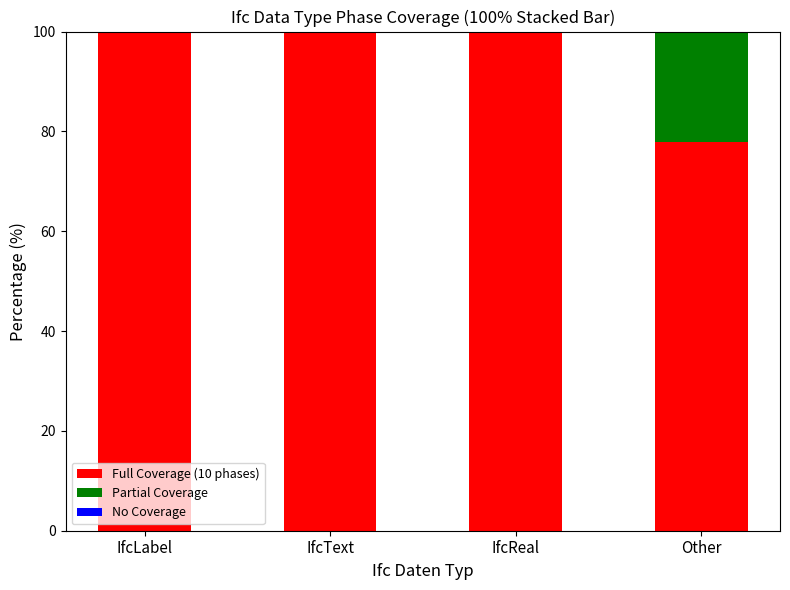

What is the sum of all Full Coverage (10 phases) values?

377.8